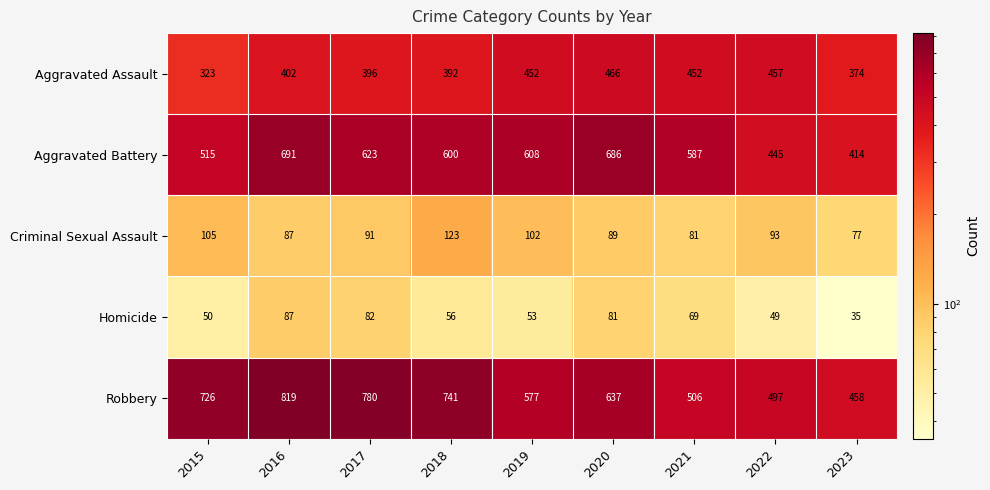

Which category has the lowest value in the Criminal Sexual Assault series?

2023